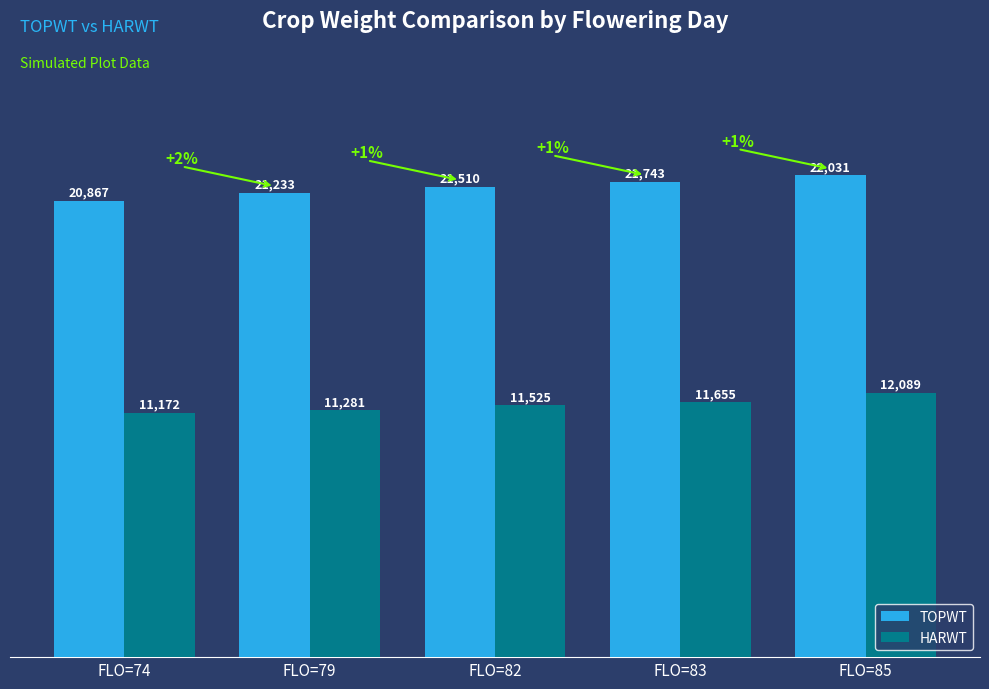

Is the value of HARWT at FLO=82 greater than the value of TOPWT at FLO=82?

No